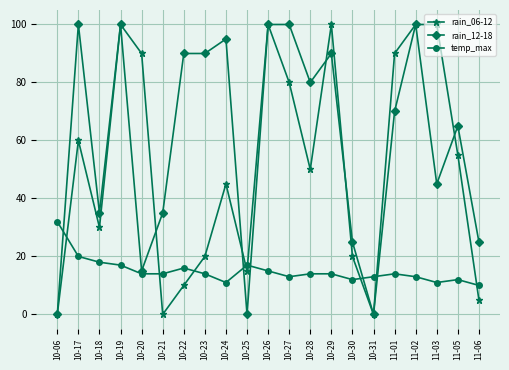

Rank the series at 10-29 from lowest to highest value.

temp_max, rain_12-18, rain_06-12